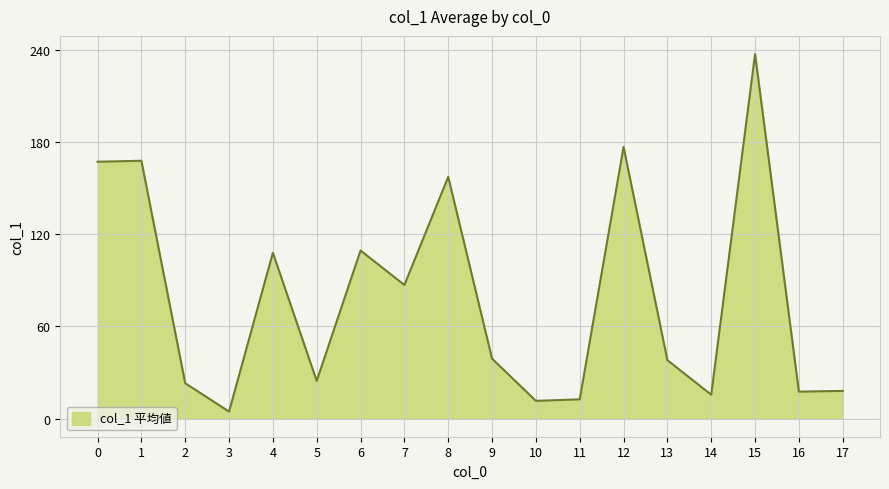

True or false: the data has more than 1 interior local peaks.

True